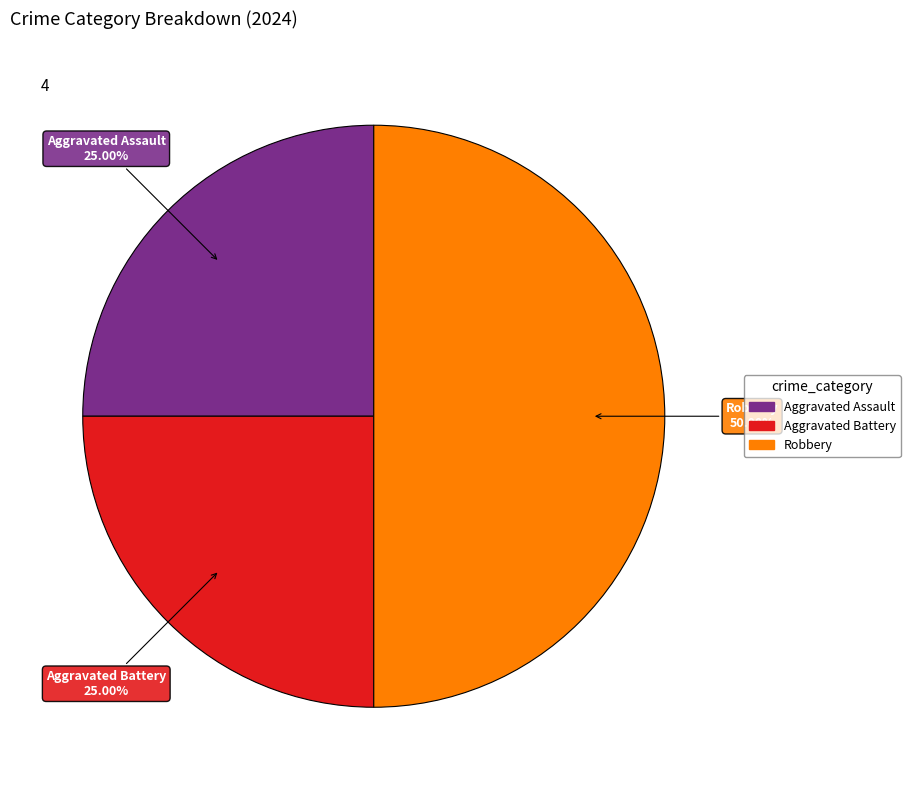

To the nearest percent, what is the difference between the Aggravated Assault and Robbery slice percentages?

25%